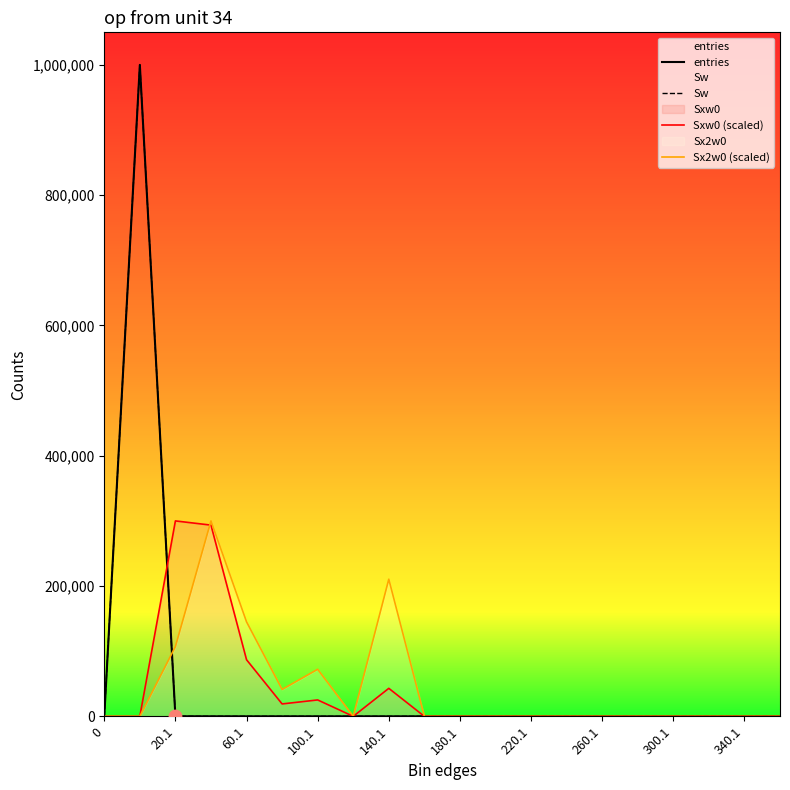

At which category is the sum across all series the highest?

20.1